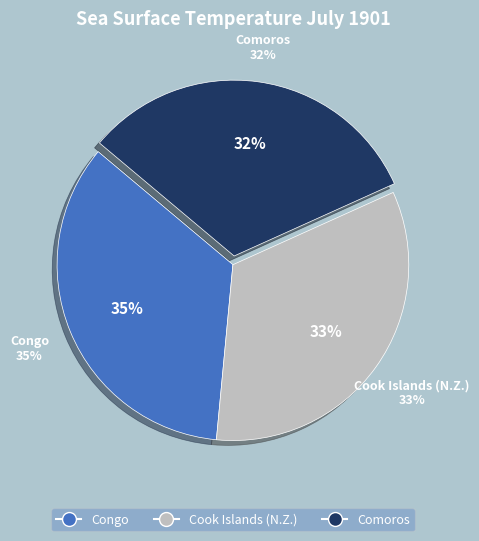

To the nearest percent, what percentage of the pie is Congo?

35%